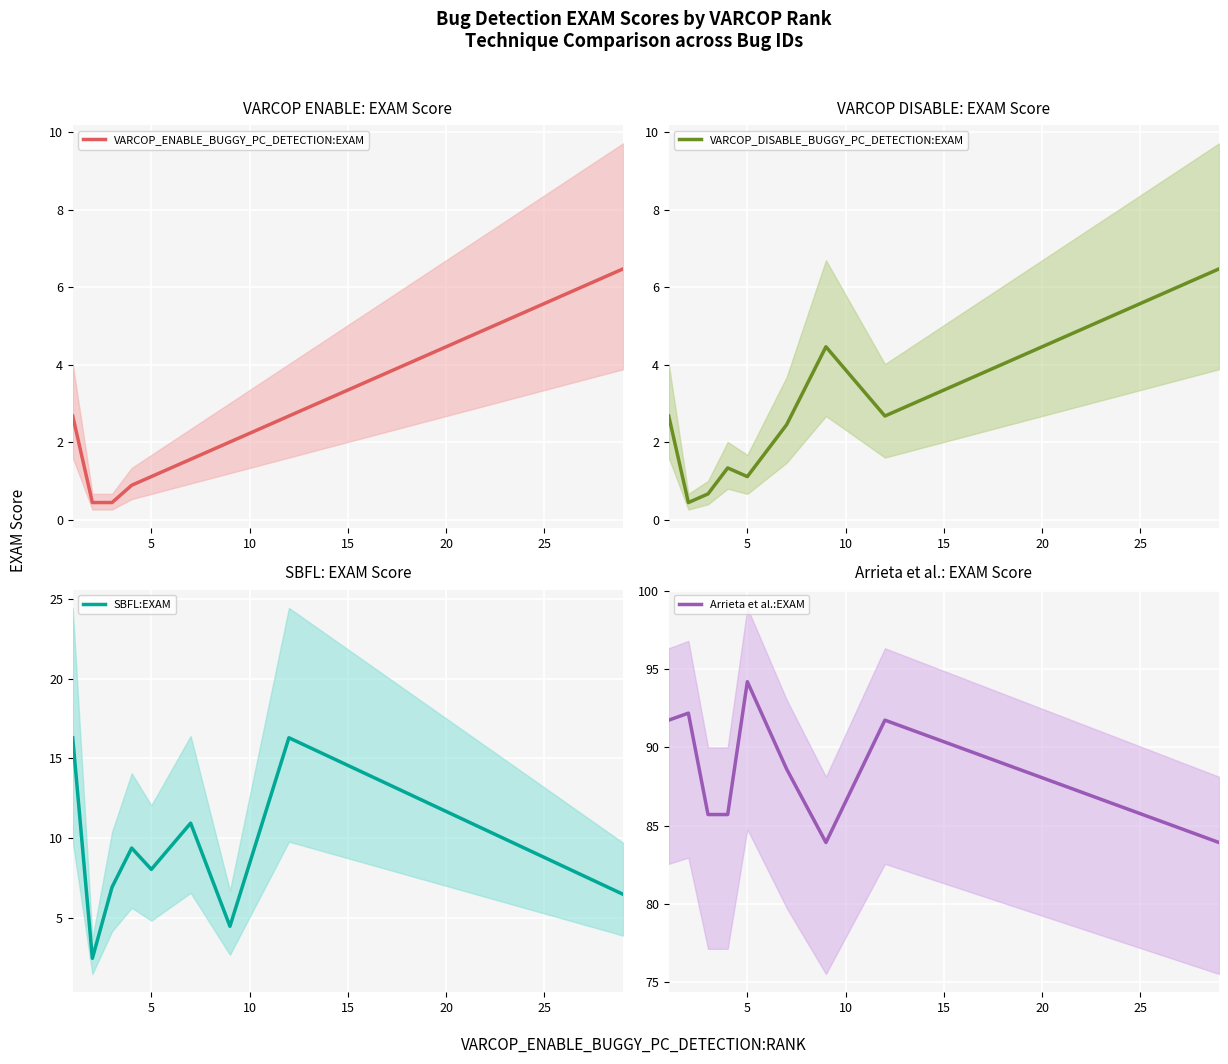

What is the lowest value of the Arrieta et al.:EXAM series?

83.9